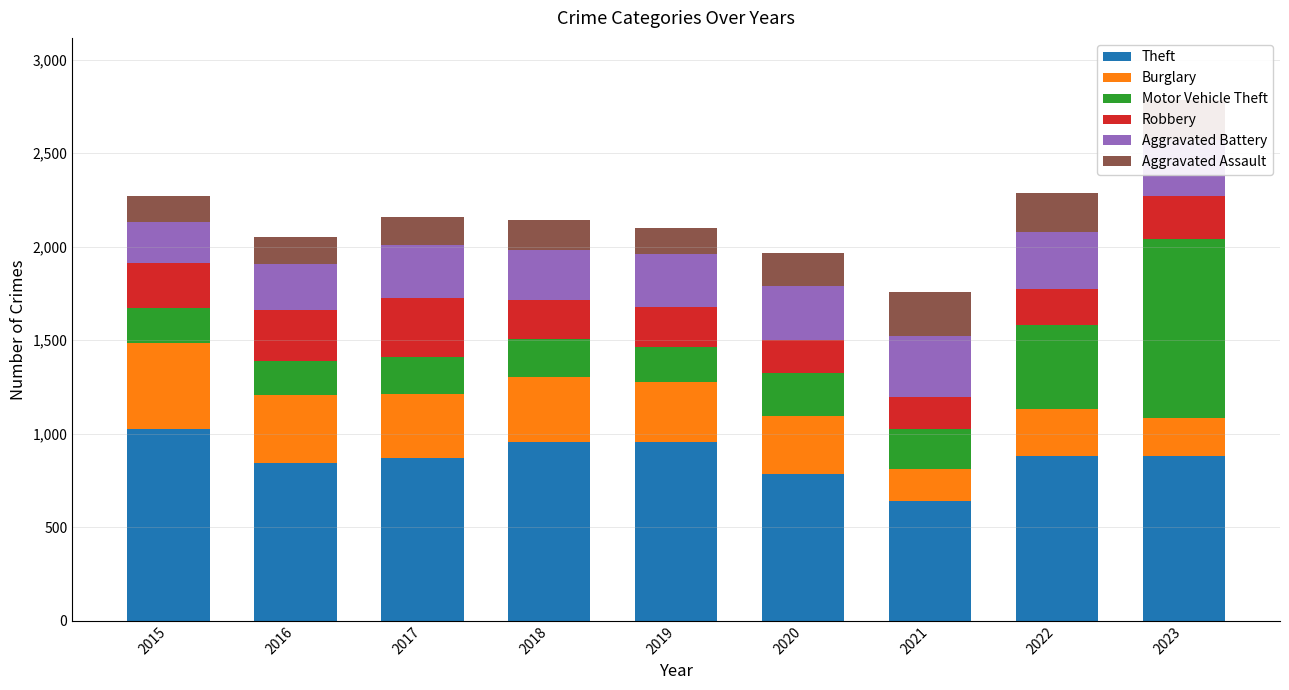

What is the total value across all series at 2017?

2161